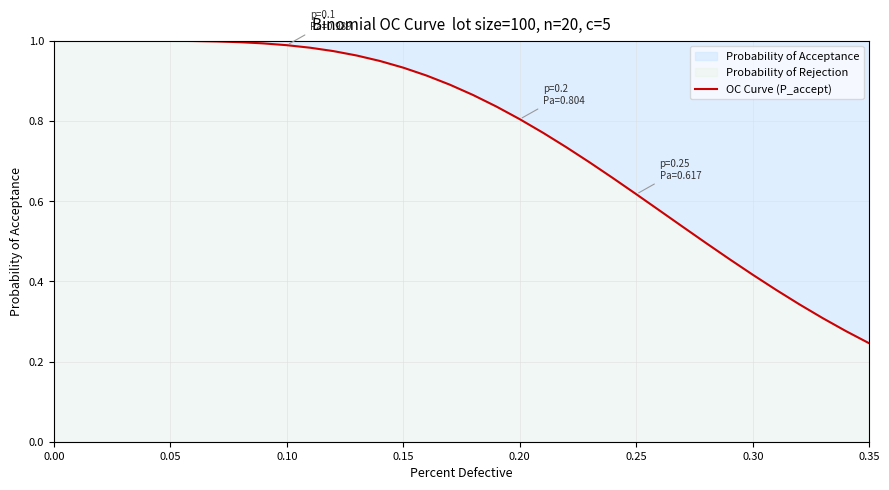

What is the difference between the maximum and second lowest values?

0.7